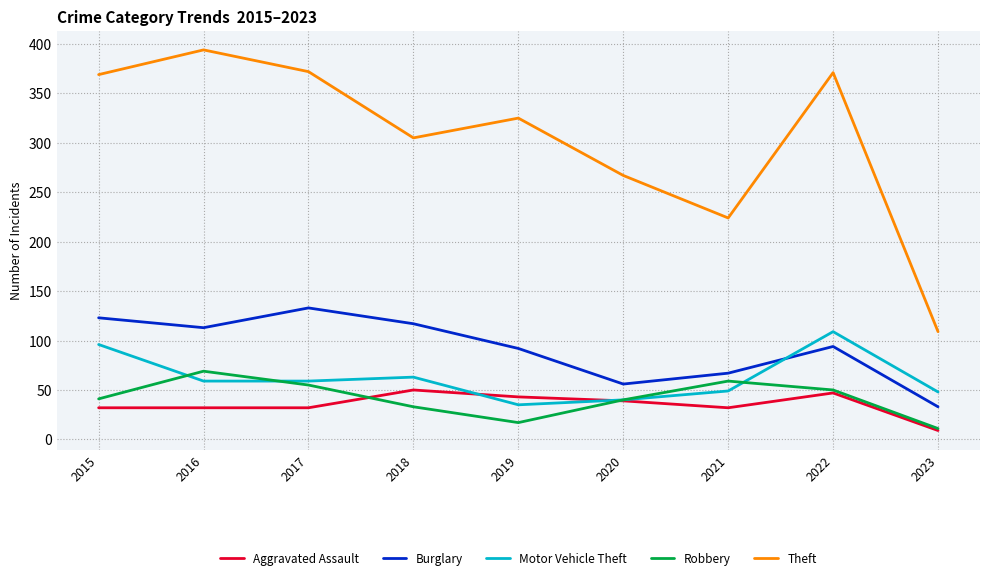

Is this an area chart (filled region under the line)?

No